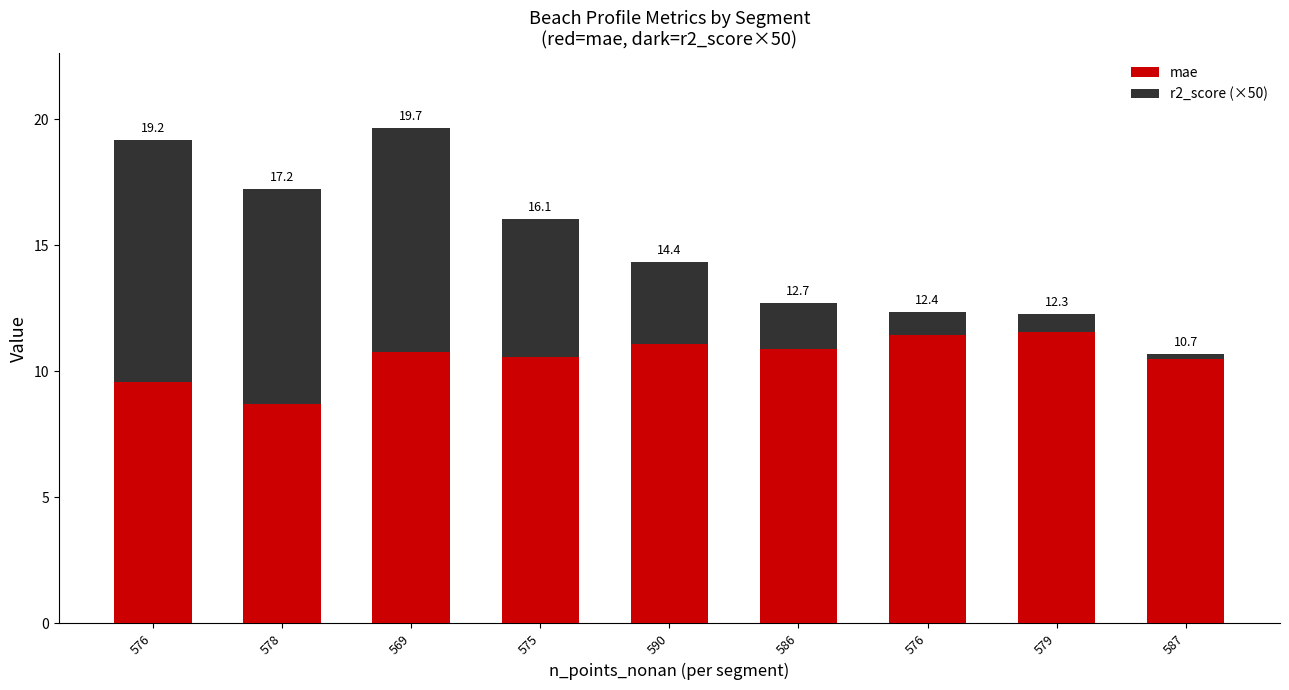

Are the bars horizontal?

No